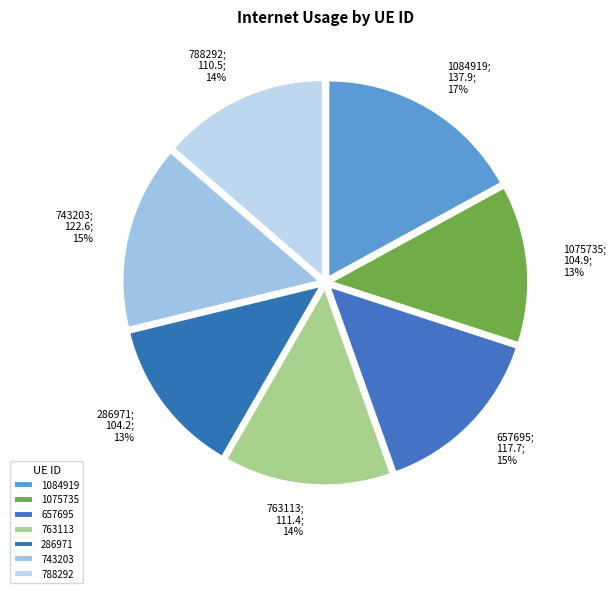

Approximately how many times larger is the value at 743203 compared to 286971?

1.2